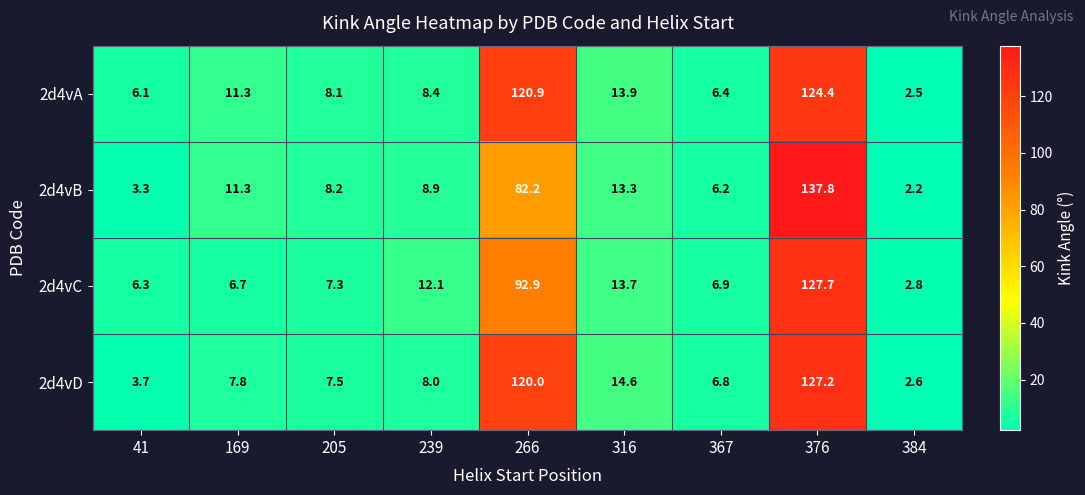

At which category is the sum across all series the highest?

376